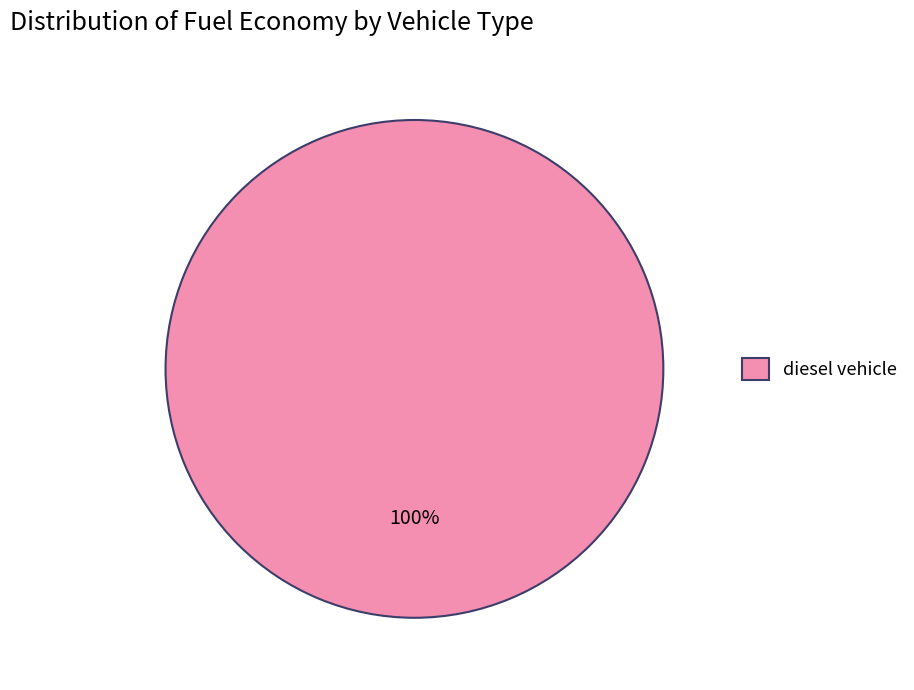

Which slice represents more than half of the pie?

diesel vehicle